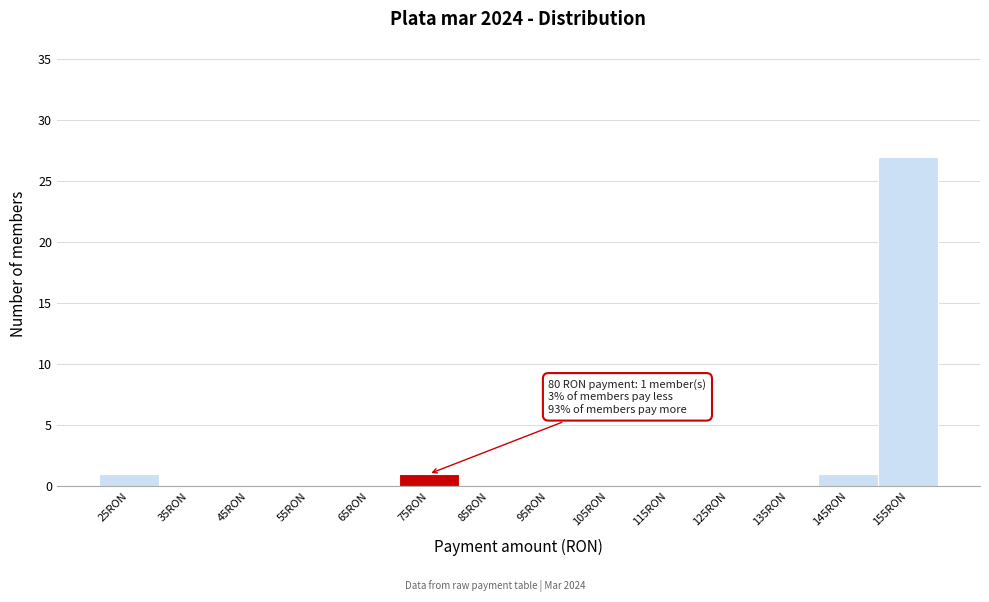

Reading left to right, extract all data points from this chart.

25RON=1	35RON=0	45RON=0	55RON=0	65RON=0	75RON=1	85RON=0	95RON=0	105RON=0	115RON=0	125RON=0	135RON=0	145RON=1	155RON=27